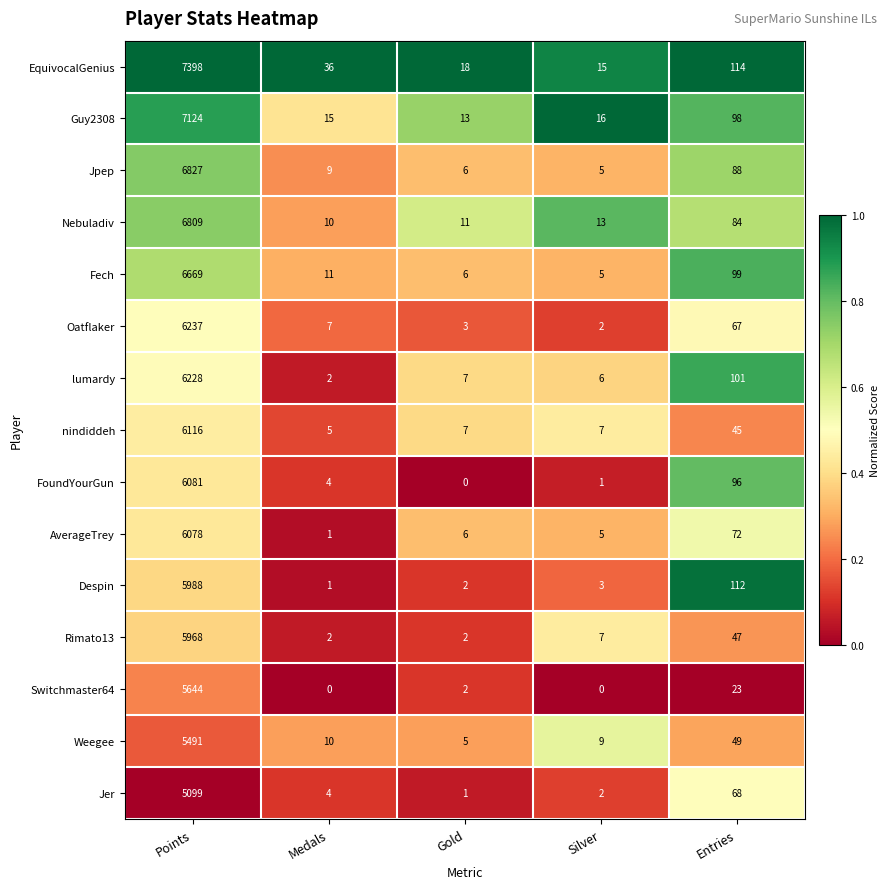

The value of AverageTrey at Silver is 7. True or false?

False